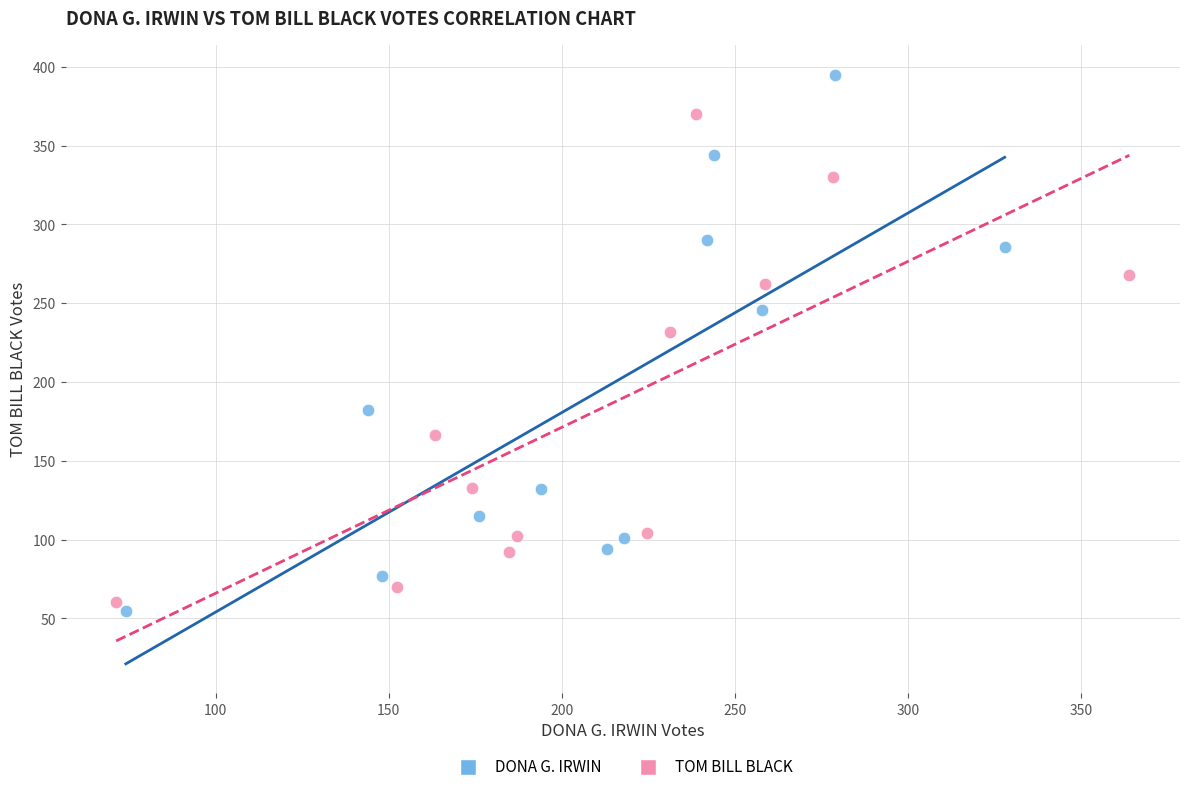

Which series has the largest Y range (max minus min)?

DONA G. IRWIN